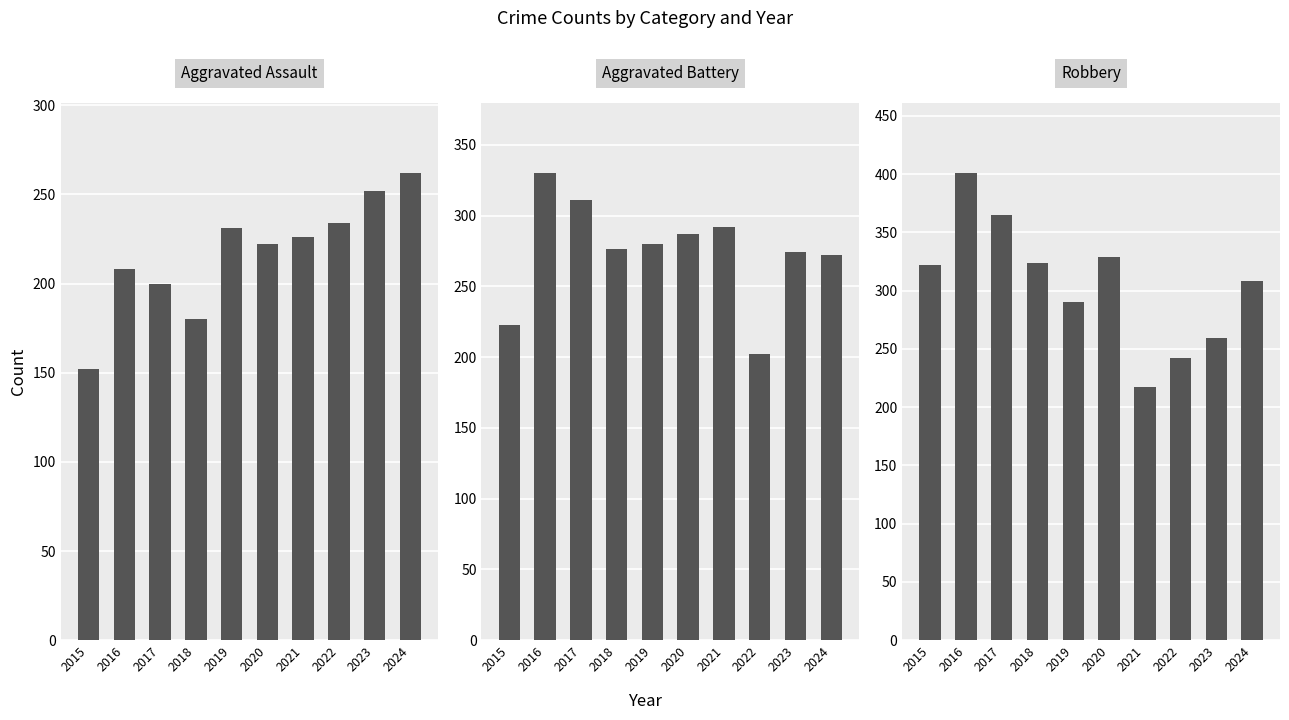

How many values in the Aggravated Battery series are below 280?

5